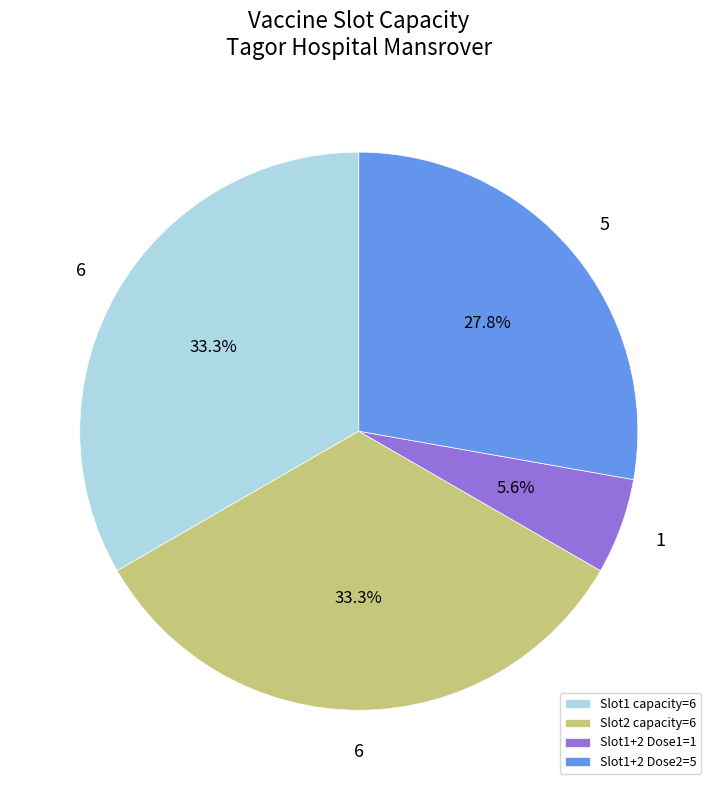

How many slices are in this pie chart?

4